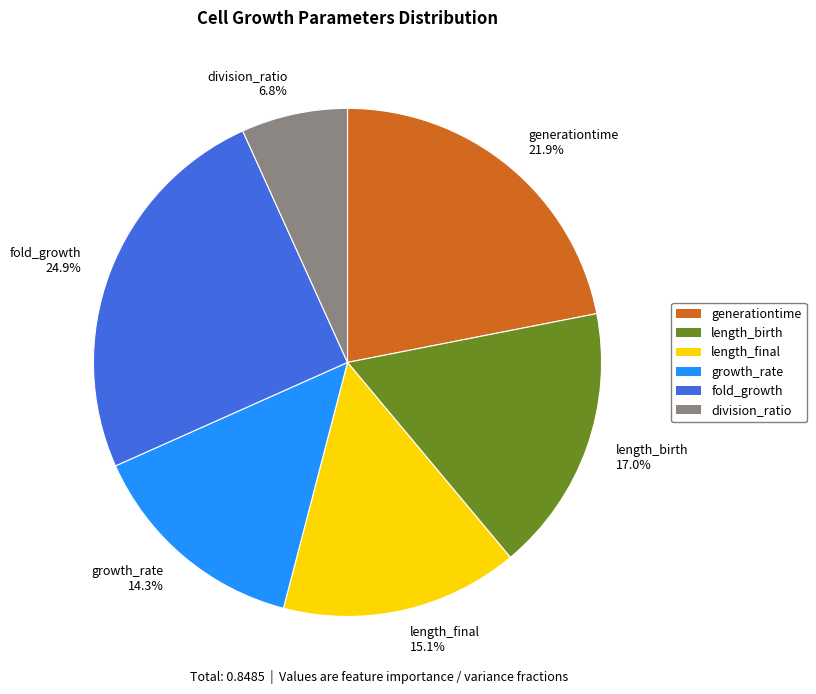

Is division_ratio the majority of the pie?

No